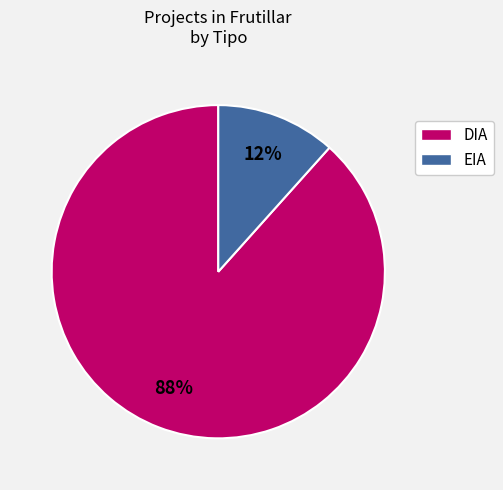

What is the ratio of the value at EIA to the value at DIA?

0.1